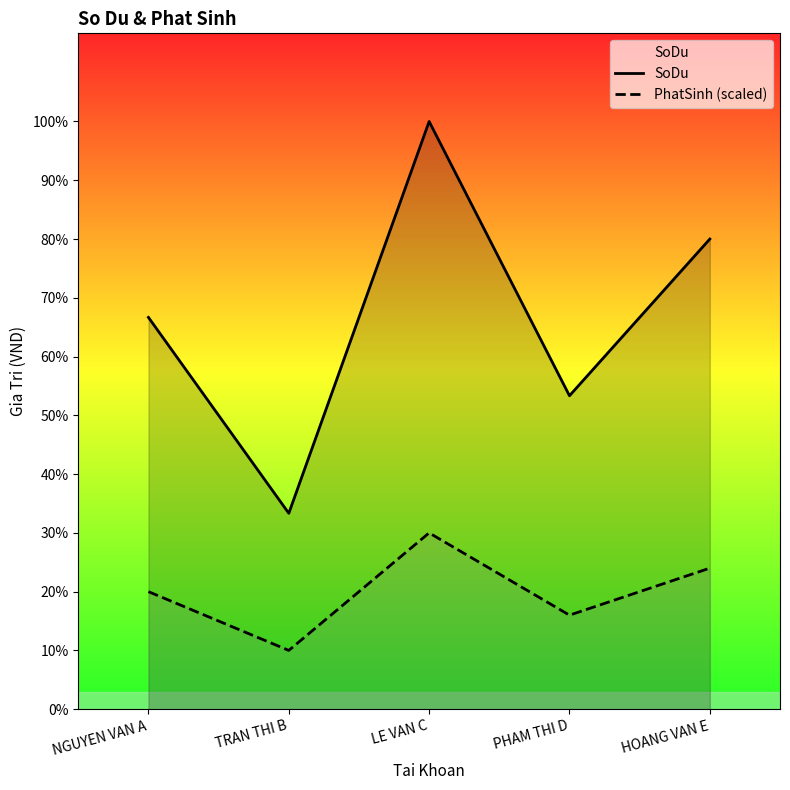

How many lines are shown in the chart?

2